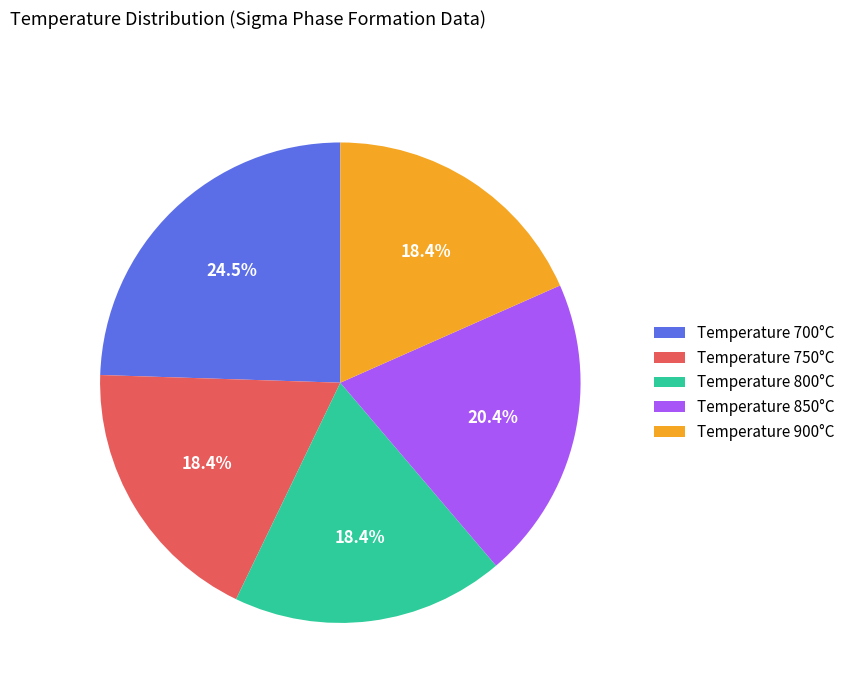

Which slice is the largest?

Temperature 700°C